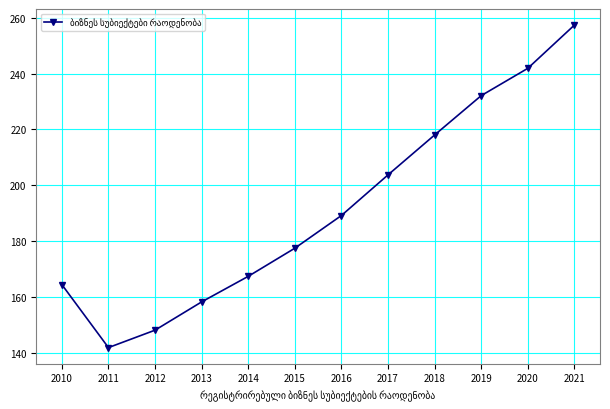

What is the approximate value at 2014?

167.3